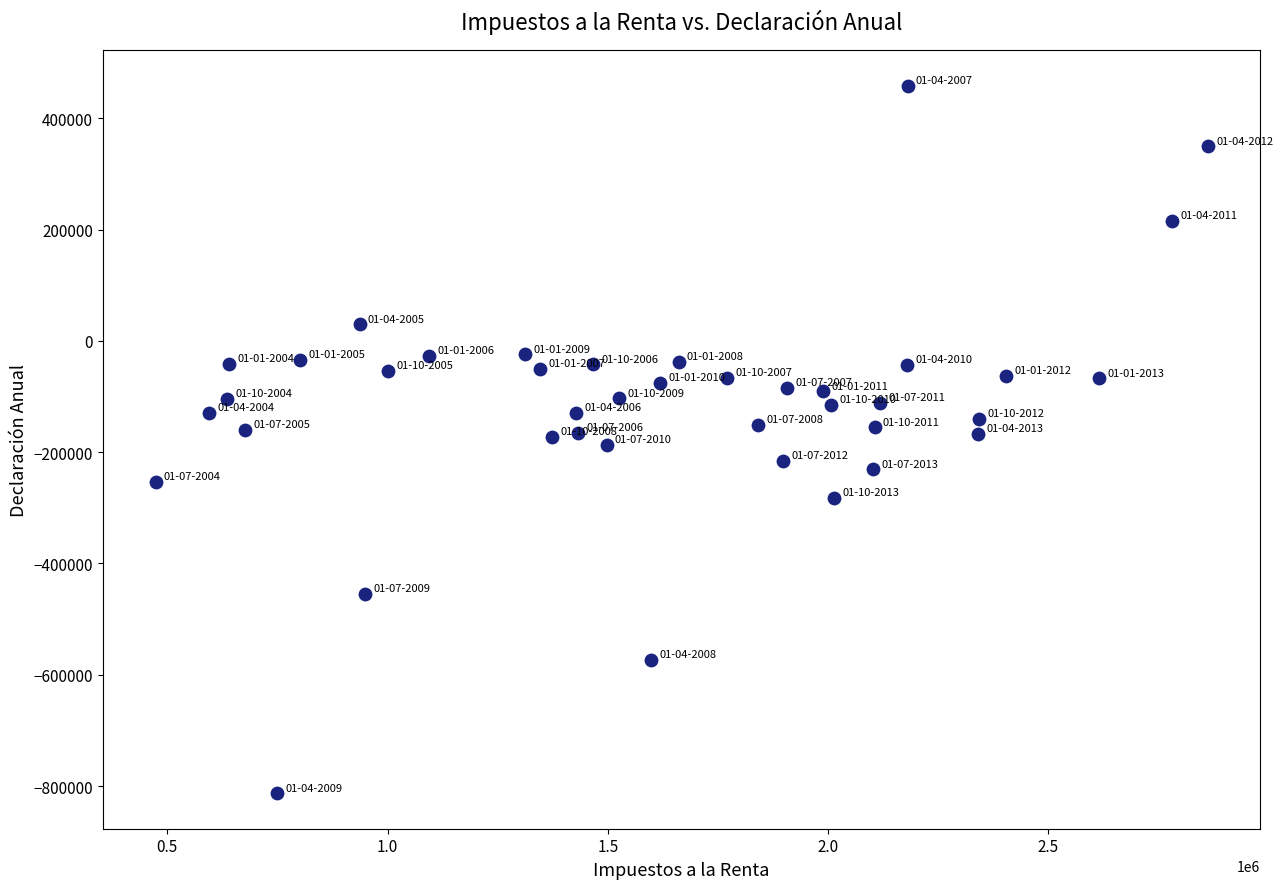

What is the range of X values (max minus min)?

2388493